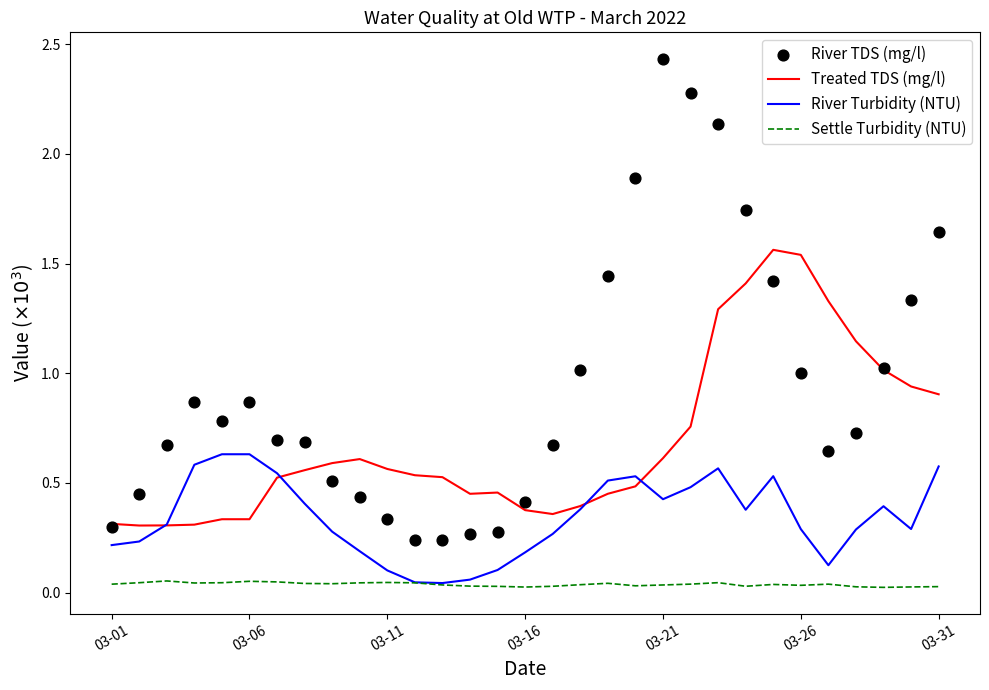

At which category is the sum across all series the highest?

22